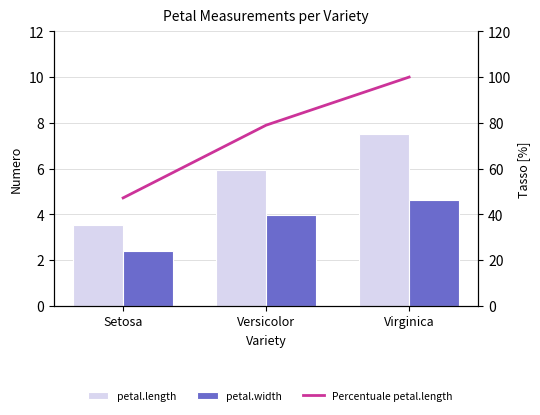

What is the label of the 3rd bar from the right?

Setosa